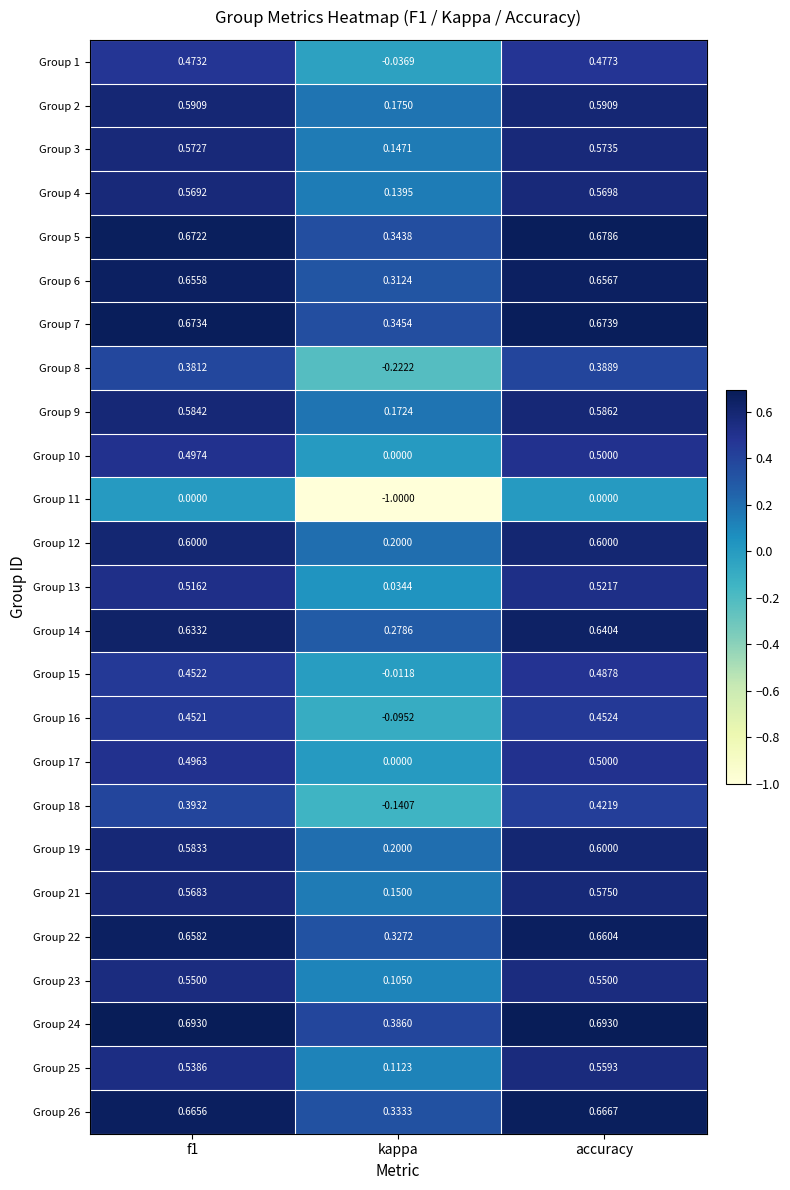

Which label corresponds to the smallest value in the chart?

kappa